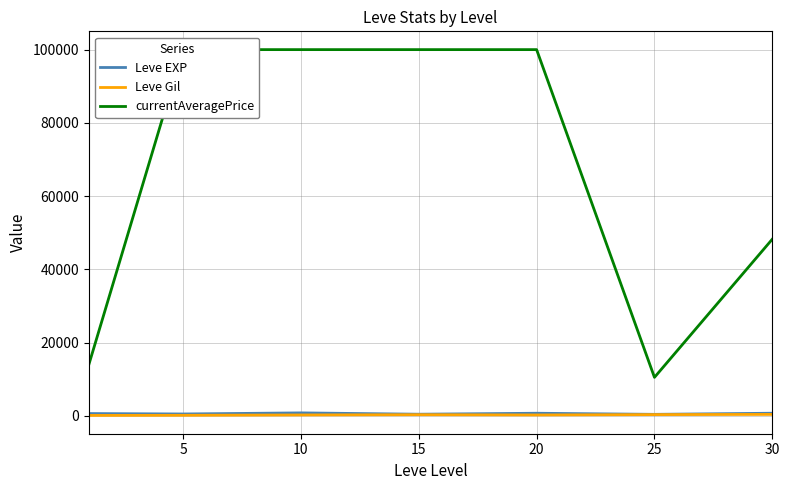

Which series has the largest range (max minus min)?

currentAveragePrice